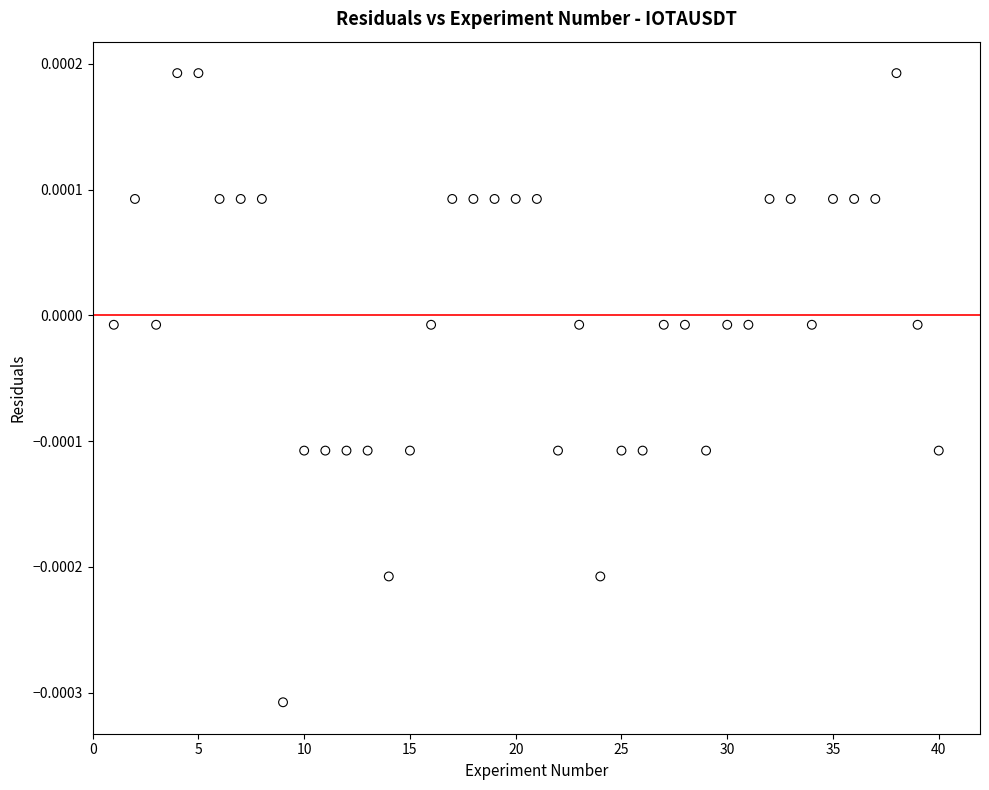

What is the range of X values (max minus min)?

39.0